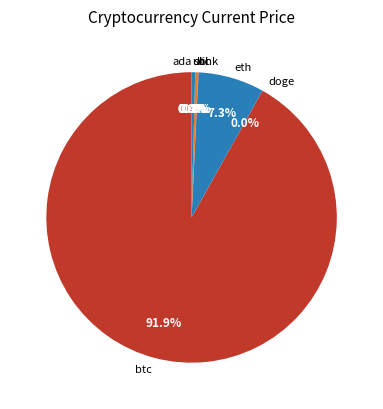

Which category has the biggest portion of the pie?

btc